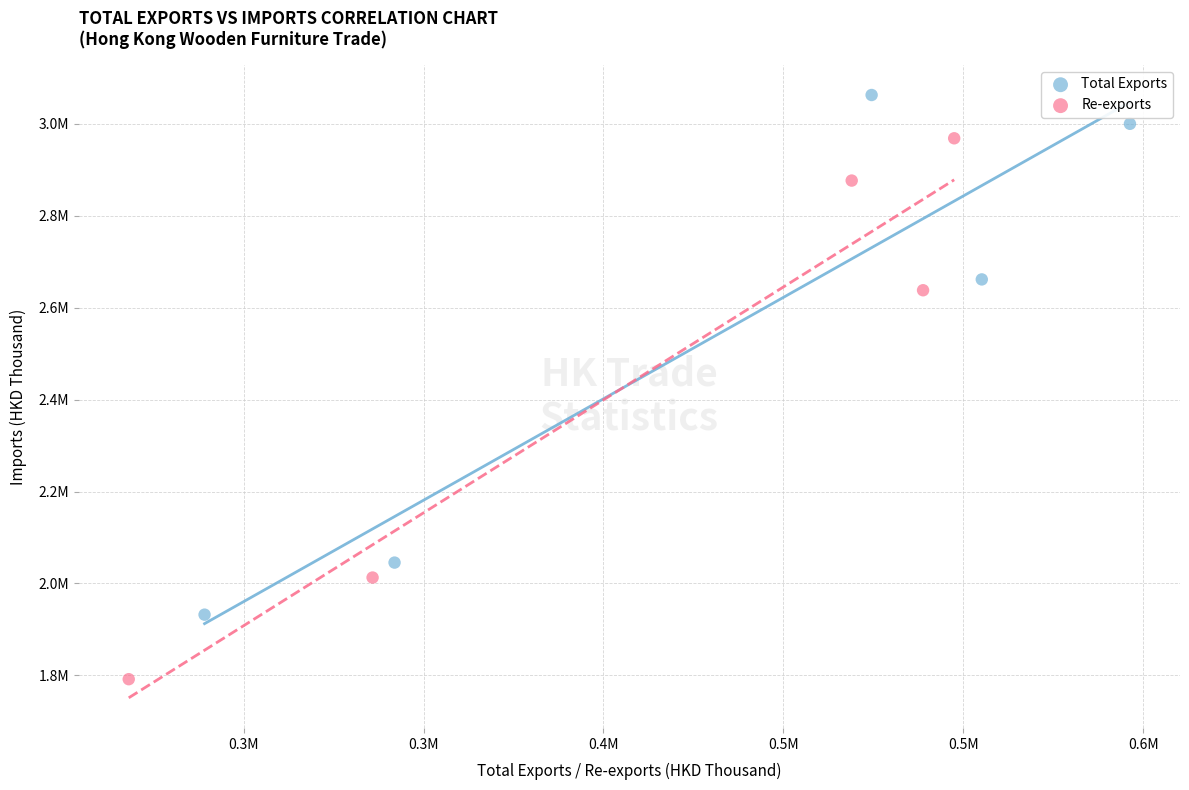

What are all the series names shown in the legend?

Total Exports, Re-exports